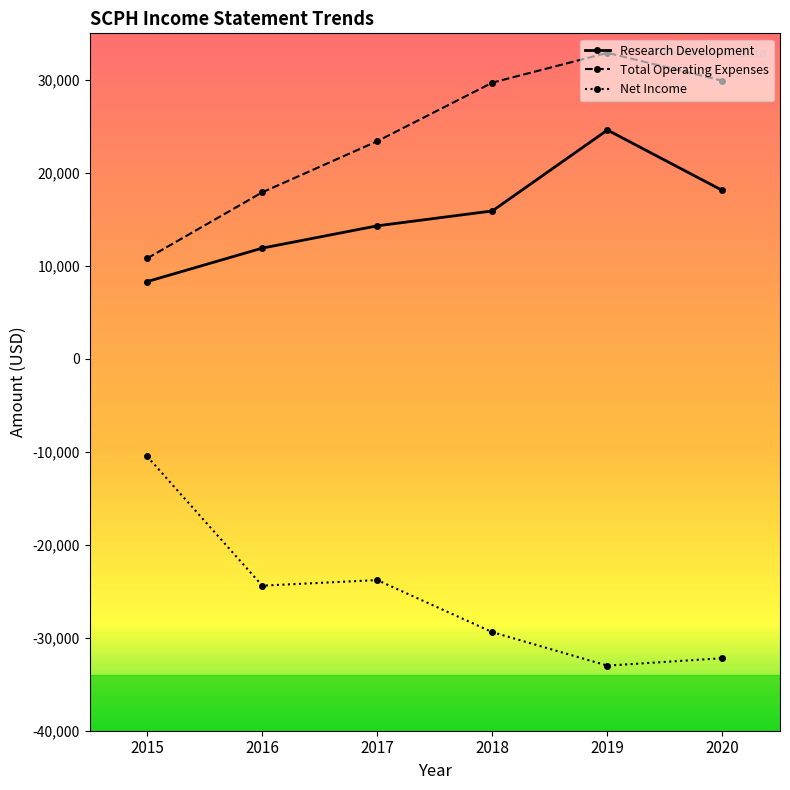

What is the approximate value of Research Development at 2016, to the nearest 50?

11900